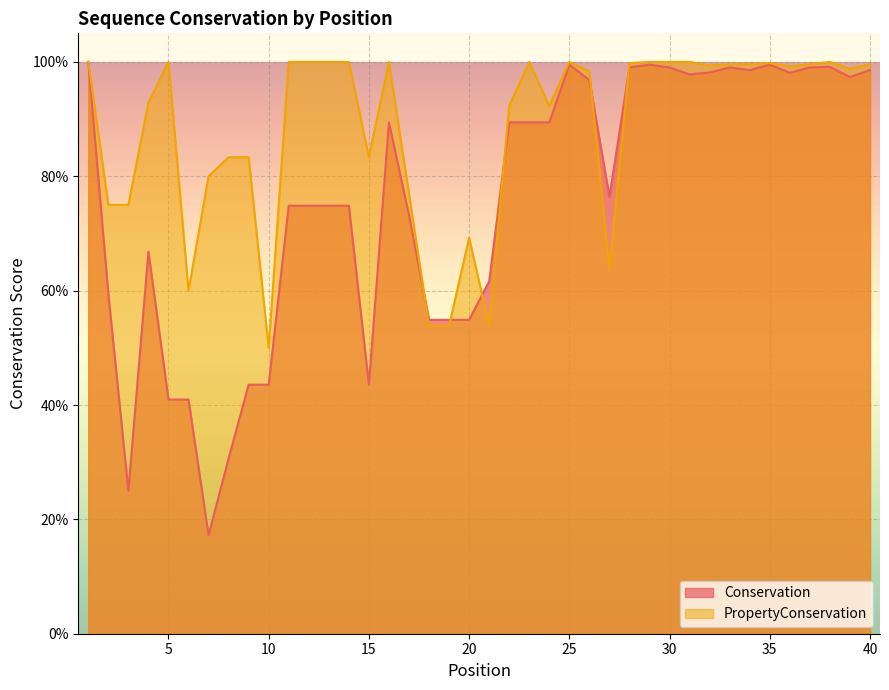

What is the difference between the PropertyConservation values at 19 and 35?

0.5